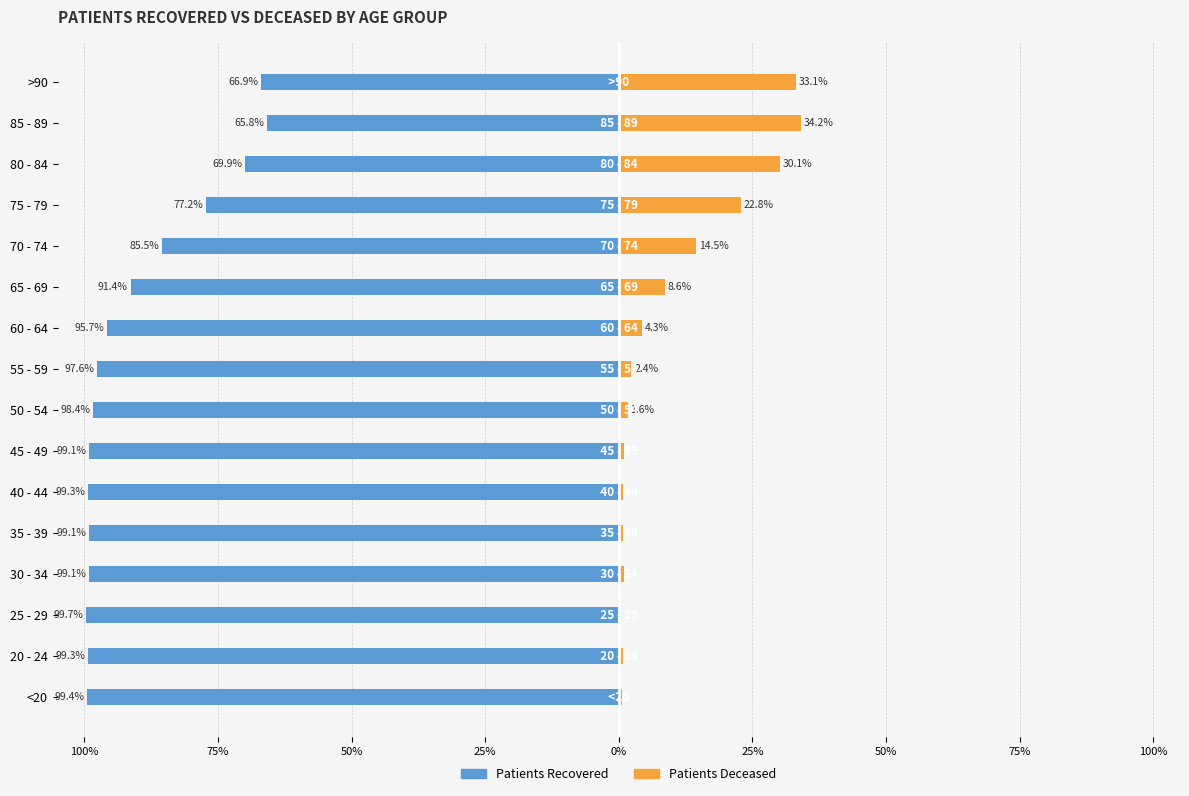

Reading left to right, what are all the values shown in this chart?

patients_recovered: -99.4	-99.3	-99.7	-99.1	-99.1	-99.3	-99.1	-98.4	-97.6	-95.7	-91.4	-85.5	-77.2	-69.9	-65.8	-66.9
patients_deceased: 0.6	0.7	0.3	0.9	0.9	0.7	0.9	1.6	2.4	4.3	8.6	14.5	22.8	30.1	34.2	33.1